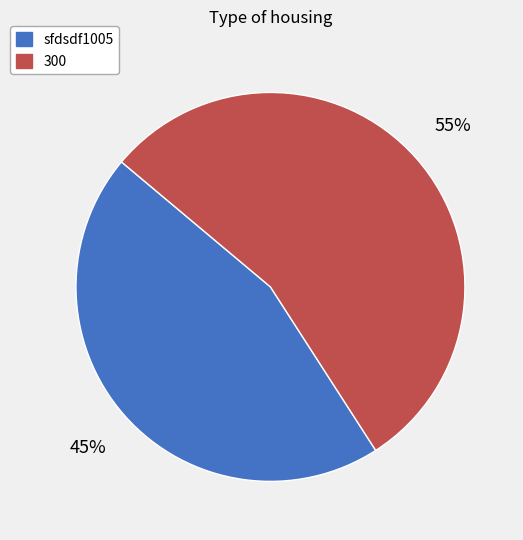

To the nearest percent, what percentage of the pie is 300?

55%